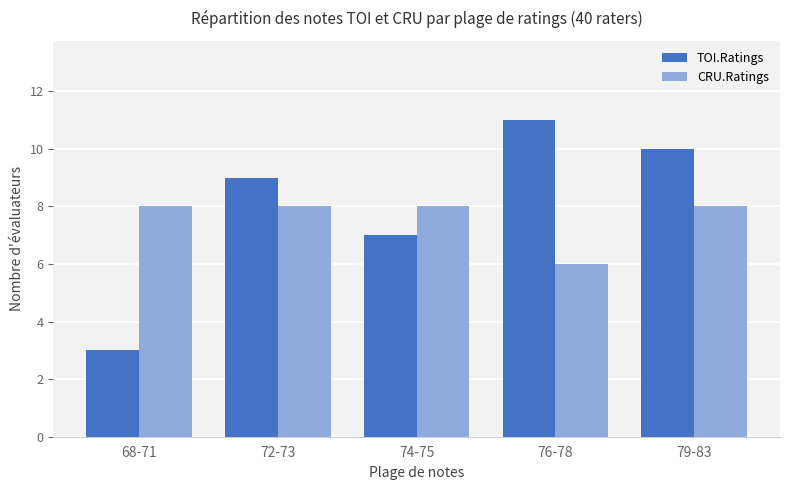

Which series changed the most between 72-73 and 79-83?

TOI.Ratings